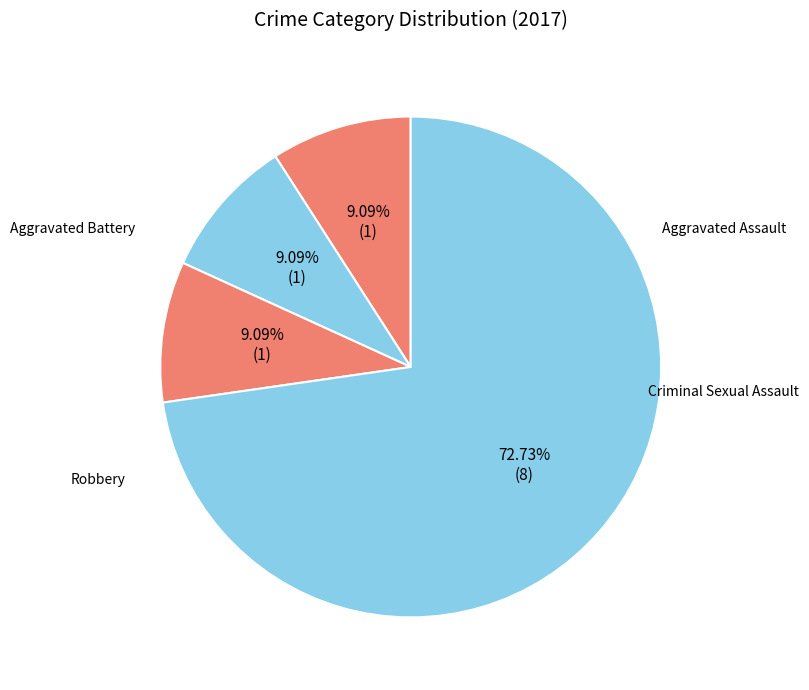

Count the number of slices in the pie.

4